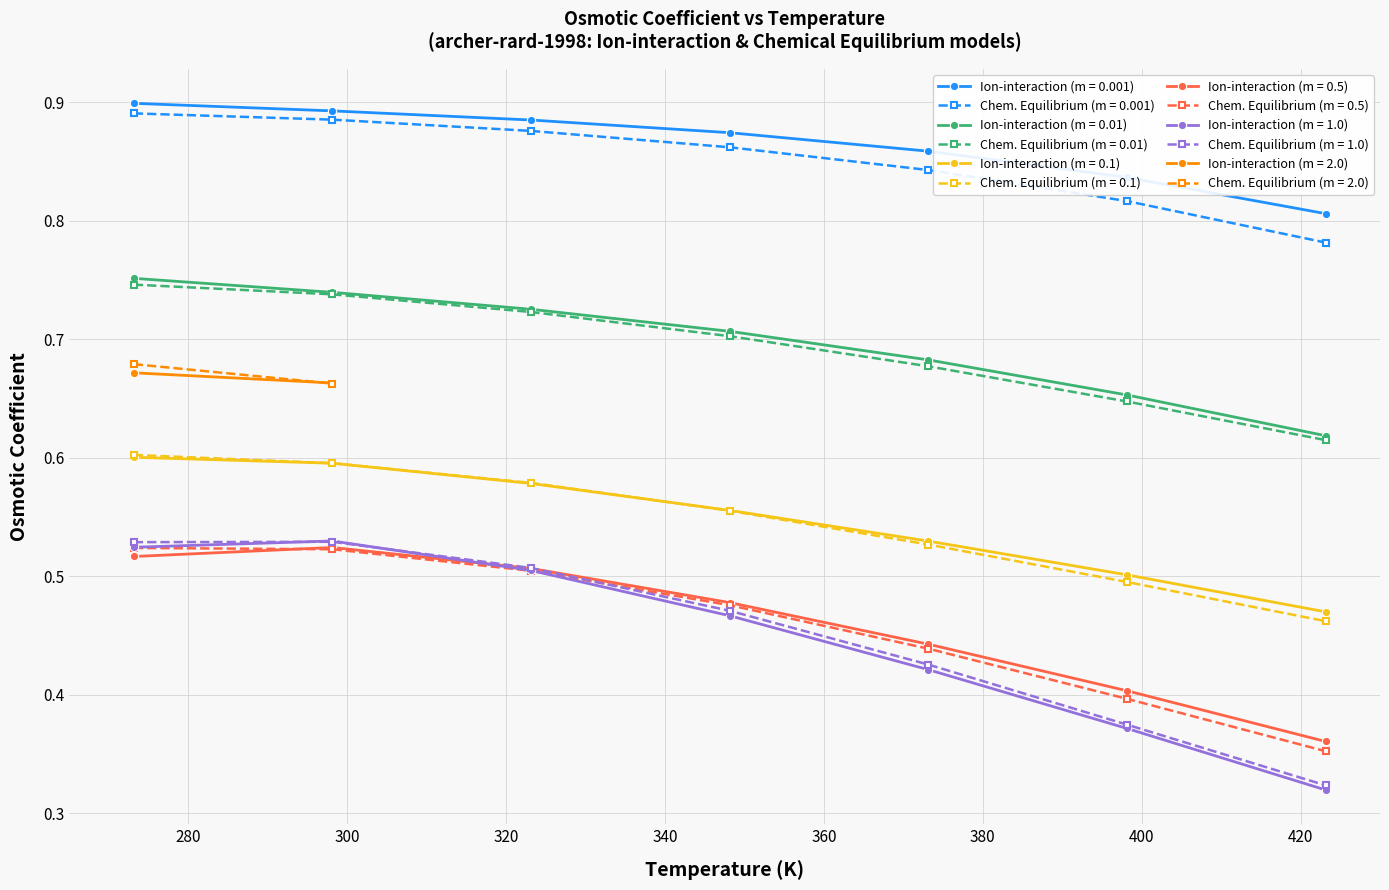

How many Chem. Equilibrium (m = 1.0) values are between 0 and 1?

7